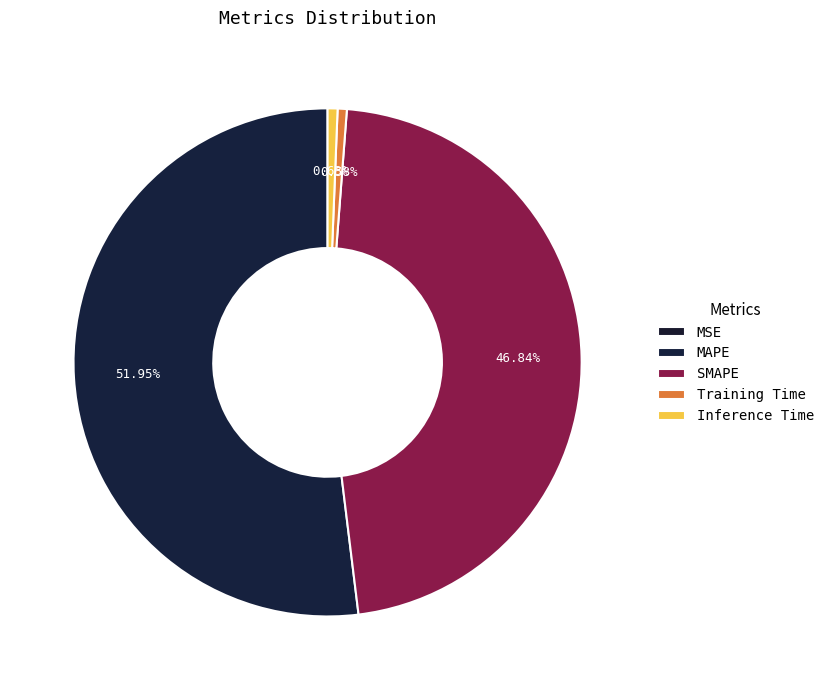

Does Inference Time account for over 50% of the chart?

No